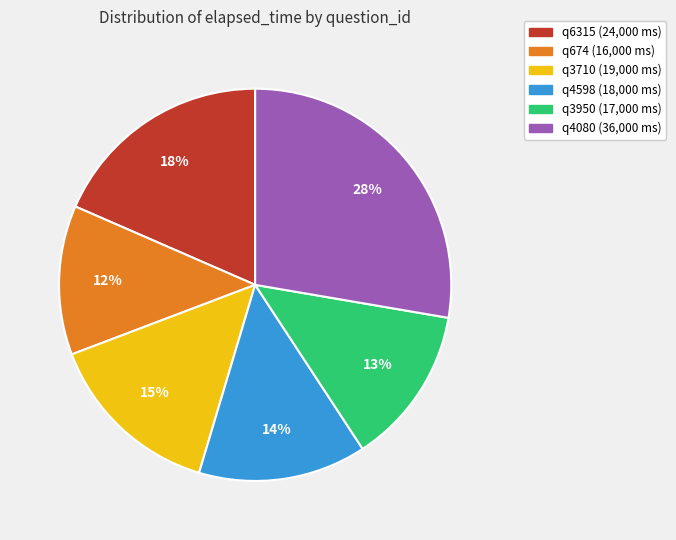

Does any single category account for the majority?

No